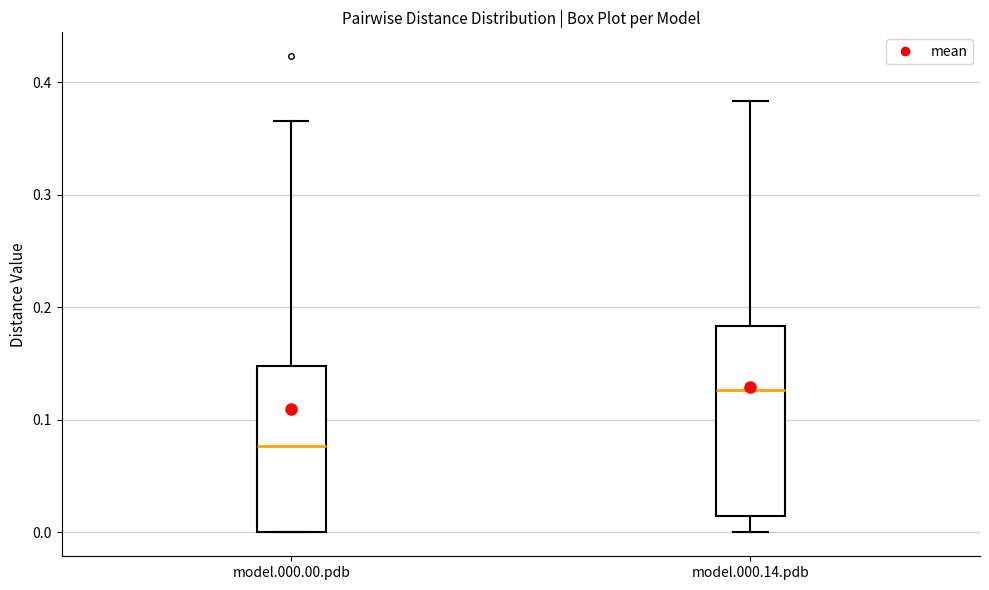

Where does the median line of the box for model.000.14.pdb sit on the y-axis? The values are not printed on the chart, so give them approximately, as read against the axis.

0.13